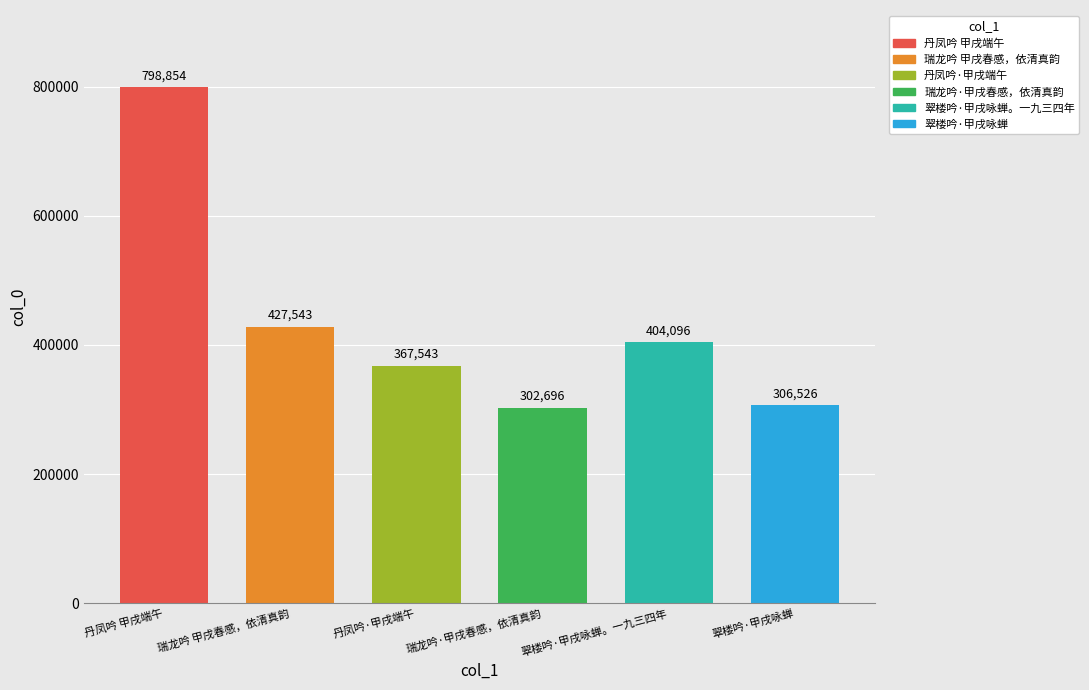

Rank the categories by value from lowest to highest.

瑞龙吟·甲戌春感，依清真韵, 翠楼吟·甲戌咏蝉, 丹凤吟·甲戌端午, 翠楼吟·甲戌咏蝉。一九三四年, 瑞龙吟 甲戌春感，依清真韵, 丹凤吟 甲戌端午